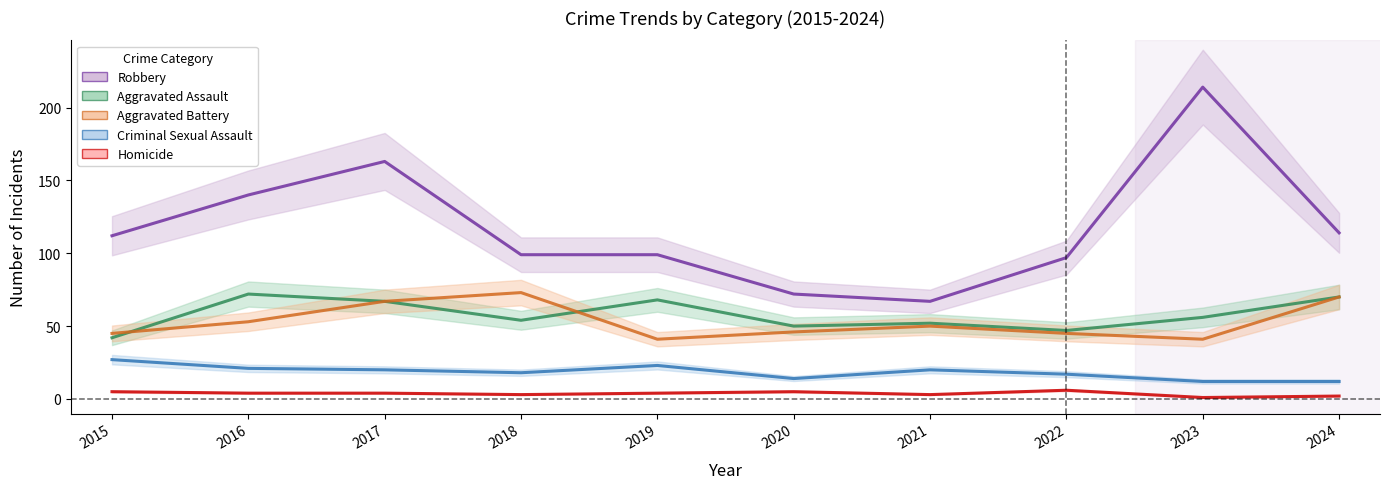

Which series changed the most between 2018 and 2024?

Aggravated Assault